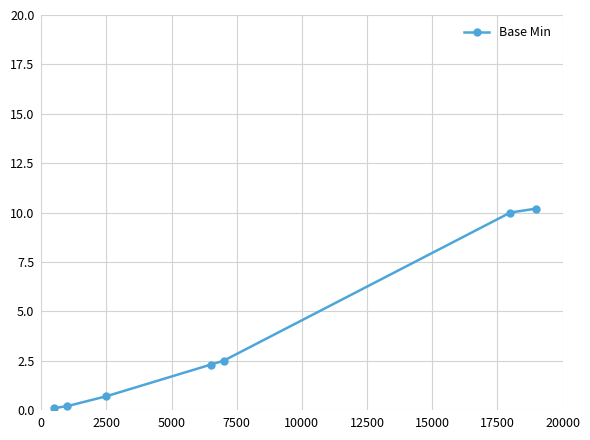

How many data points are above 2?

4